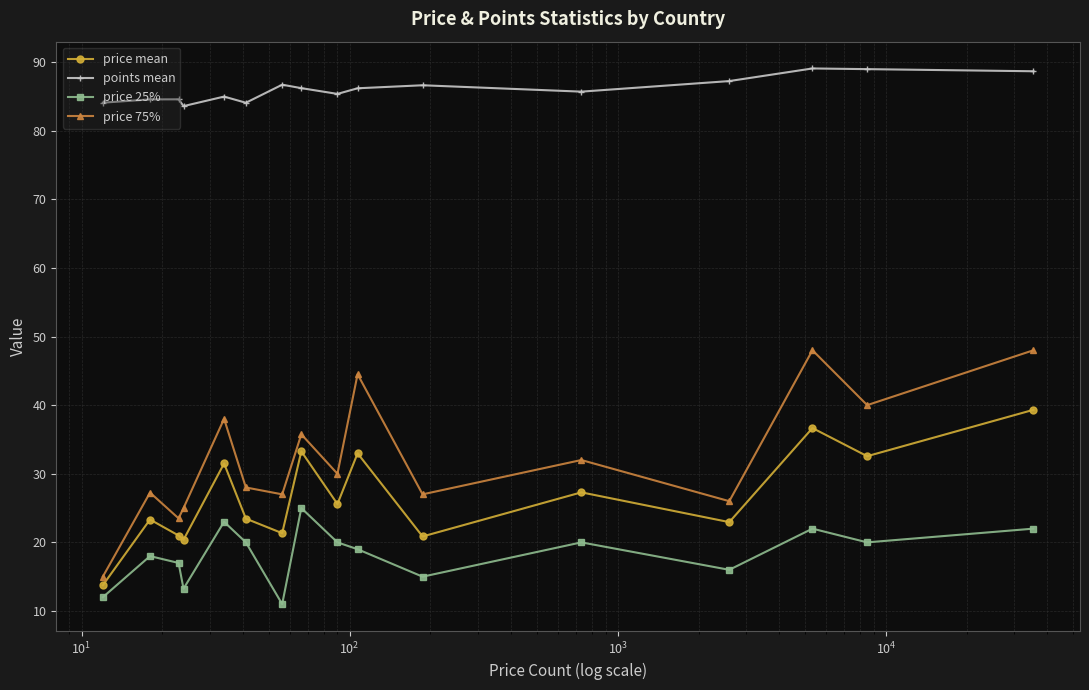

Which series has the largest range (max minus min)?

price 75%